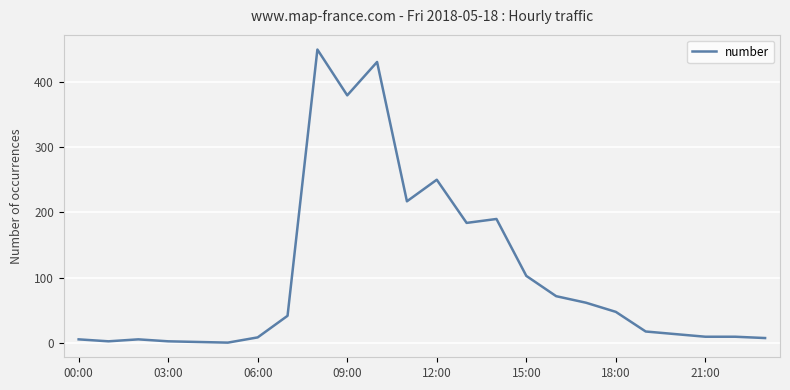

What is the difference between the maximum and minimum values?

448